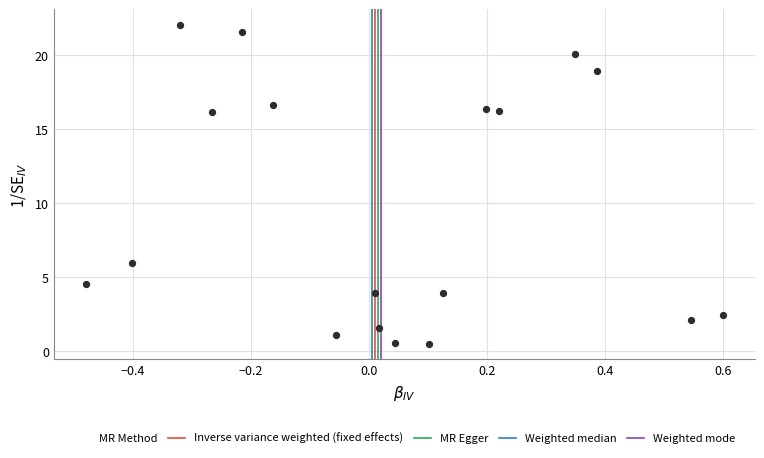

What is the range of Y values (max minus min)?

21.5